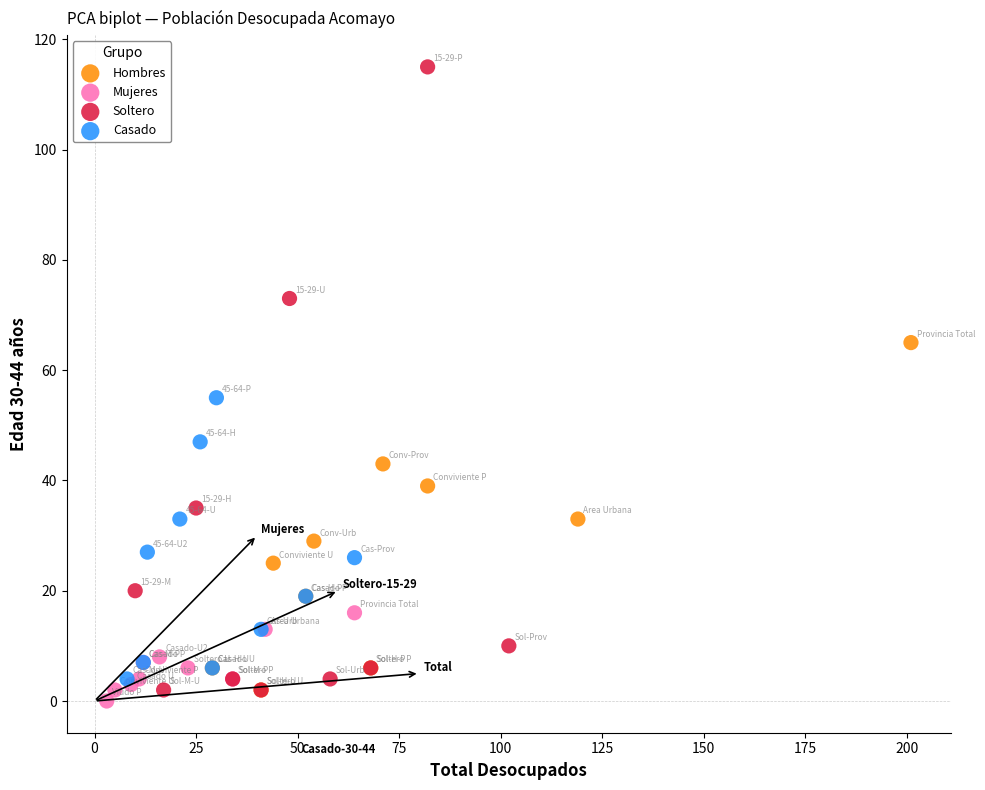

Which series contains the highest Y value?

Soltero